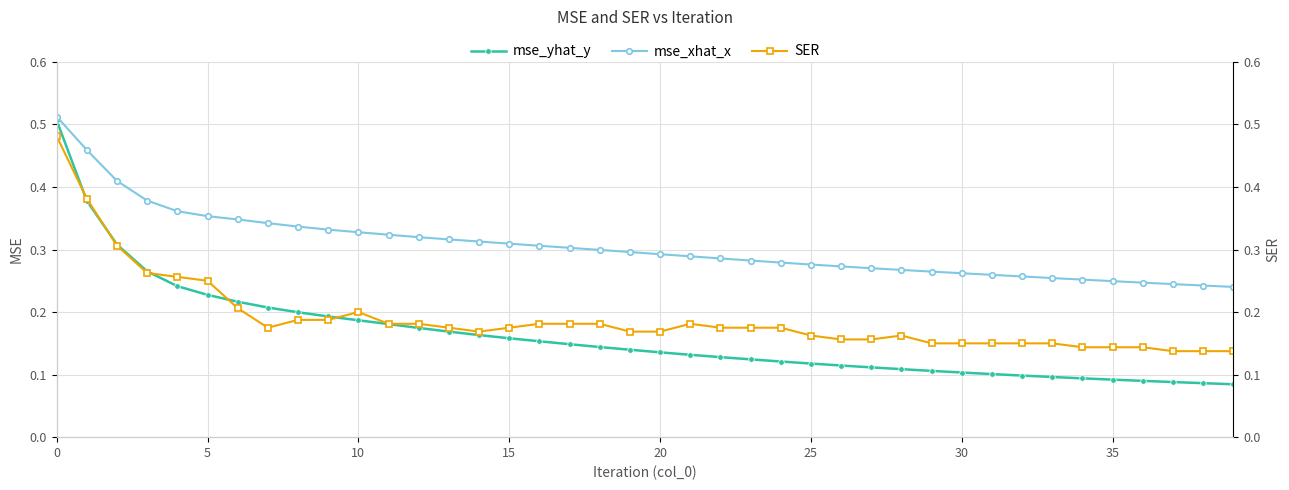

Rank the series by their maximum value, from highest to lowest.

mse_xhat_x, mse_yhat_y, SER